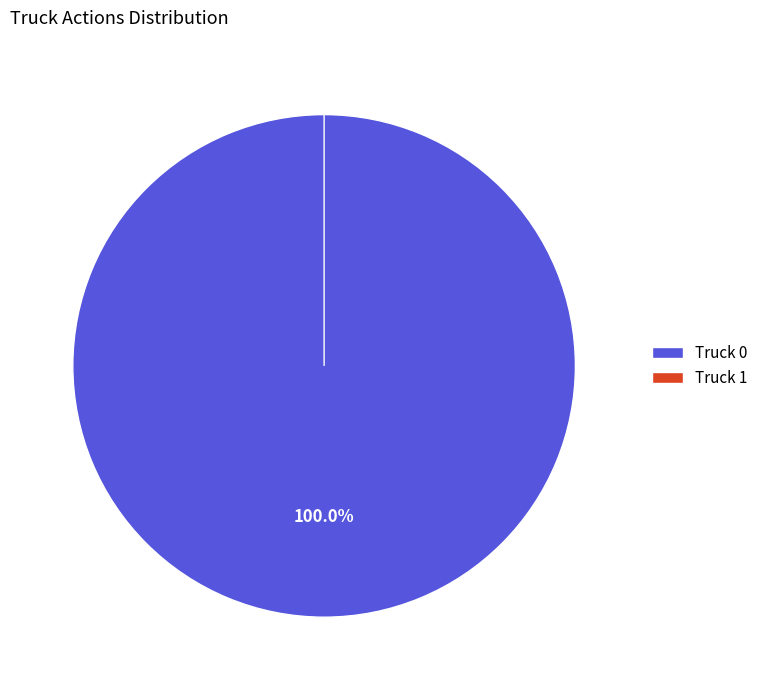

To the nearest percent, what is the difference between the largest and smallest slice percentages?

100%